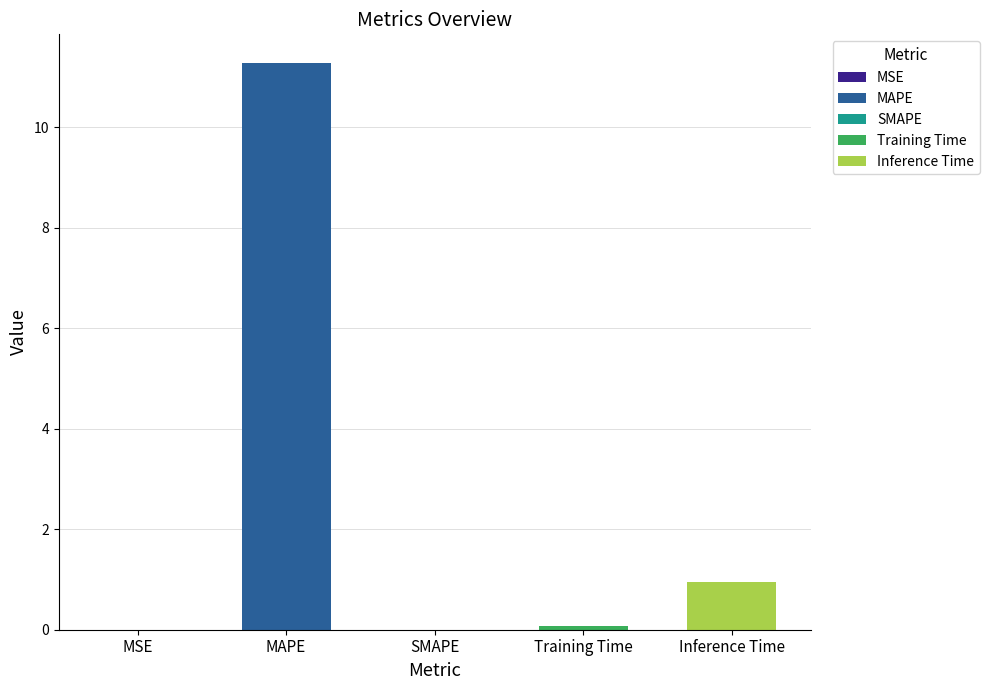

List the labels in order of value, smallest first.

SMAPE, MSE, Training Time, Inference Time, MAPE